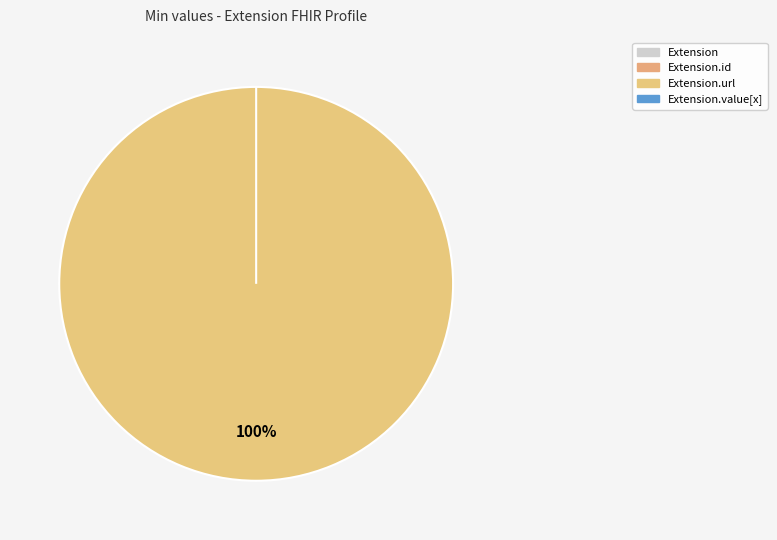

Which slice is the smallest?

Extension